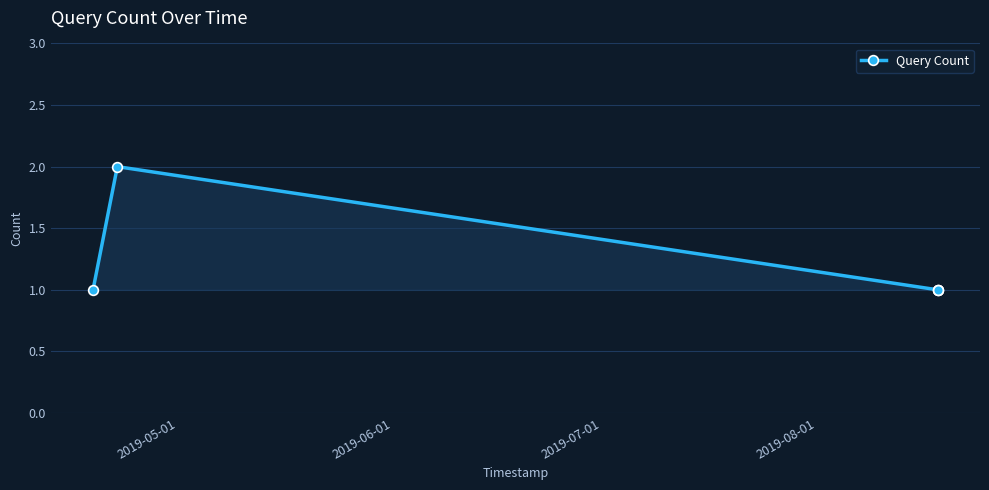

What is the sum of all values?

6